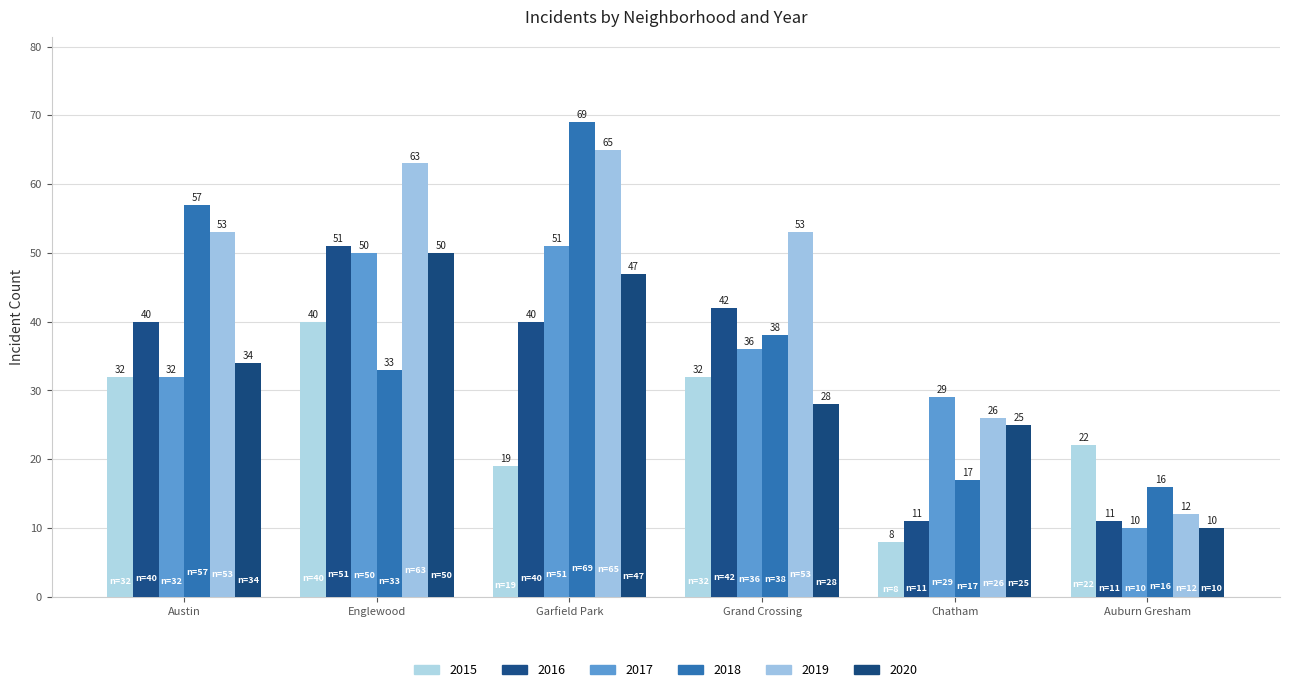

How many bars are there in total?

36